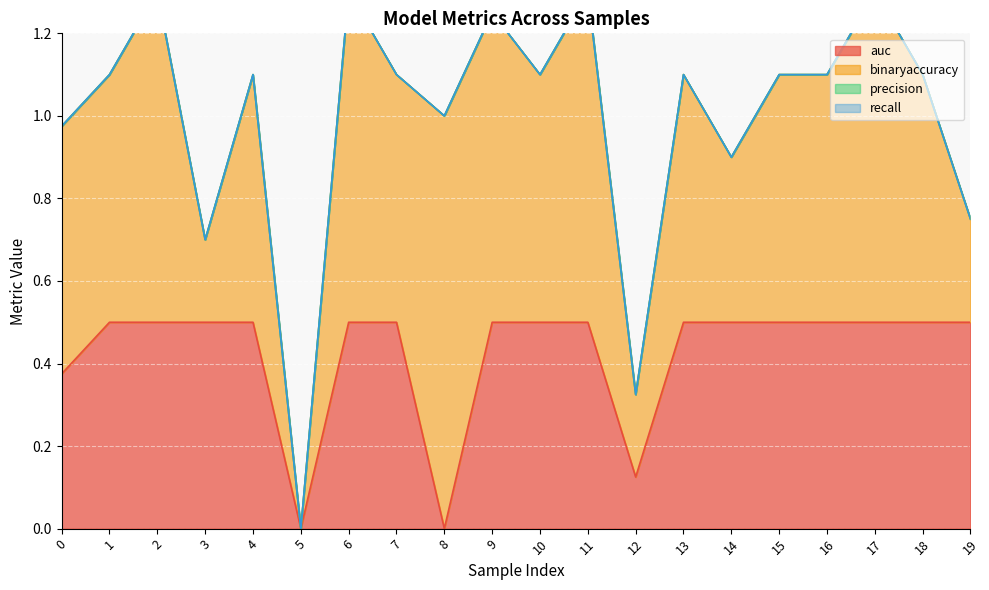

What is the sum of the binaryaccuracy values at 3 and 11?

1.0